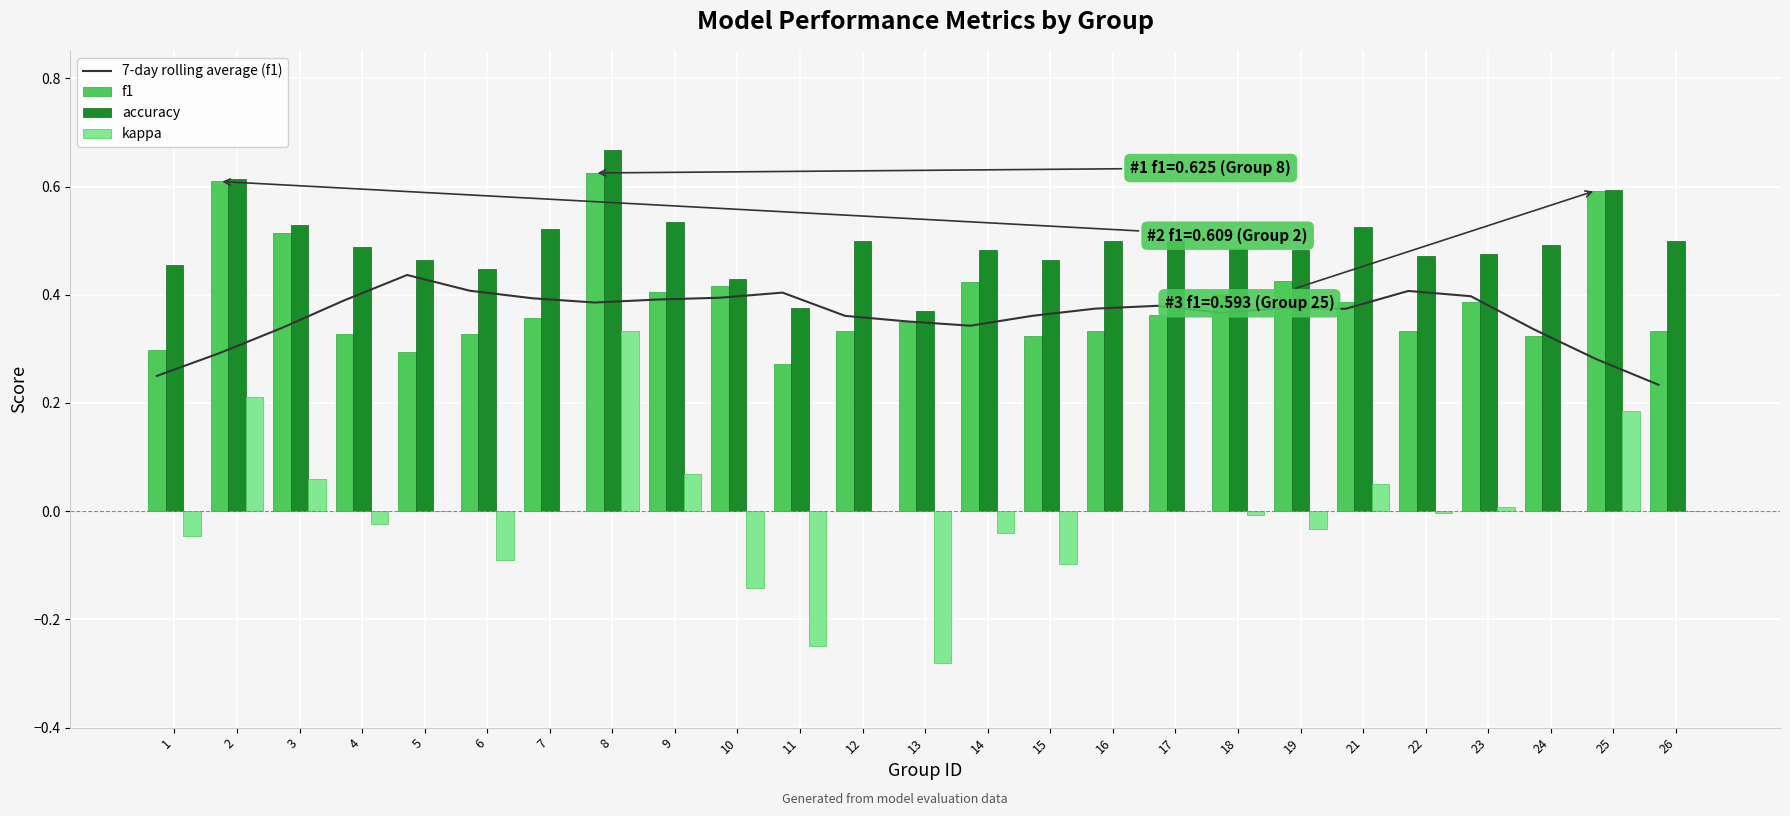

True or false: f1 has a value of 0.4 at 21.

True